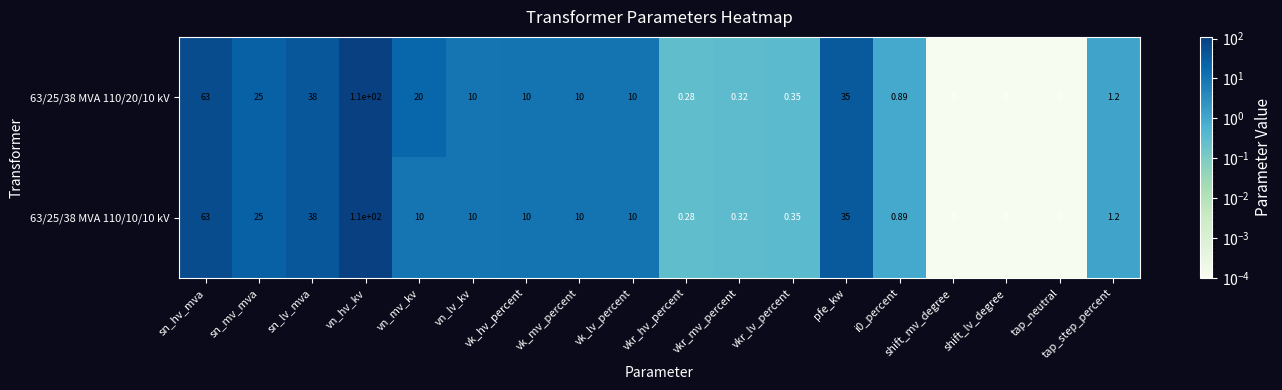

At which category is the sum across all series the highest?

vn_hv_kv